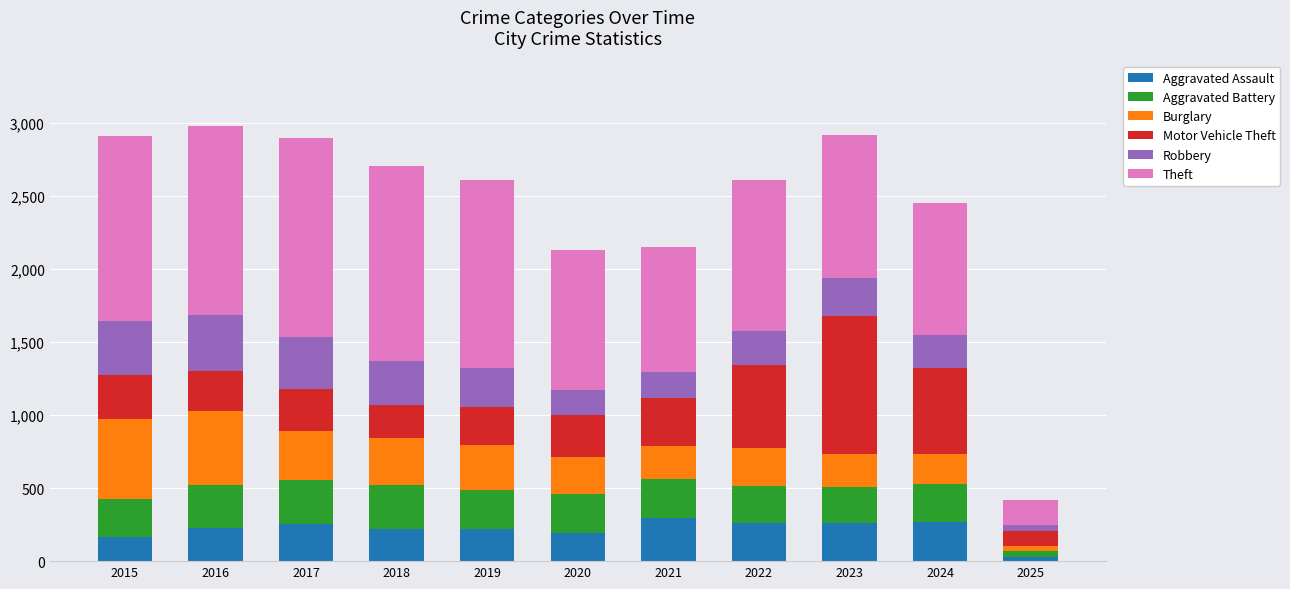

Which category has the lowest value in the Aggravated Assault series?

2025